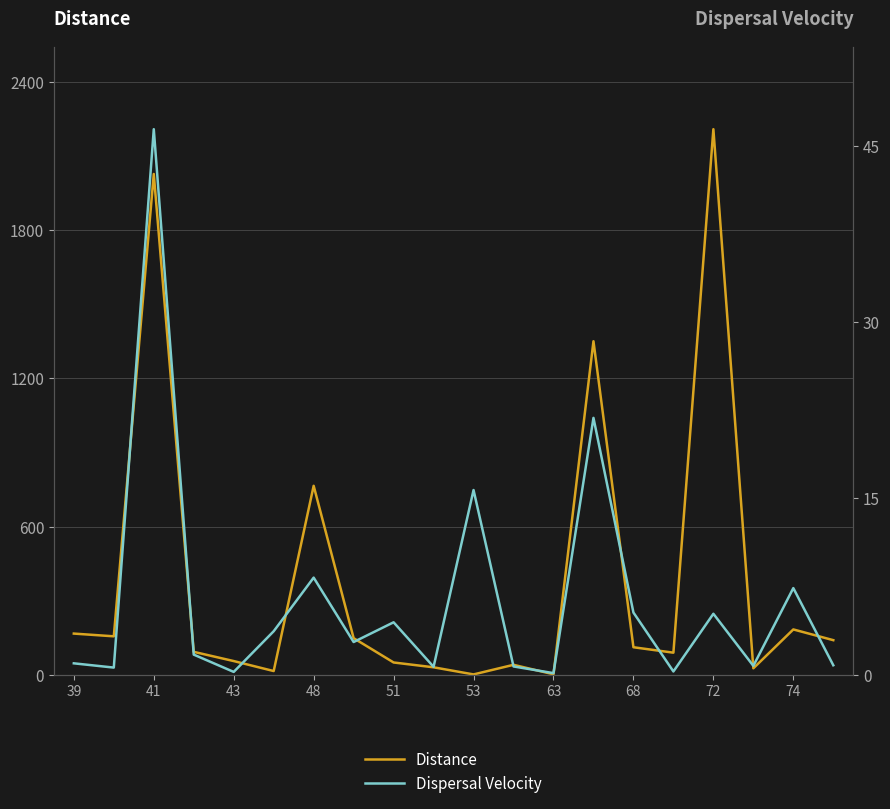

Is it true that Distance equals 33.9 at 15?

False